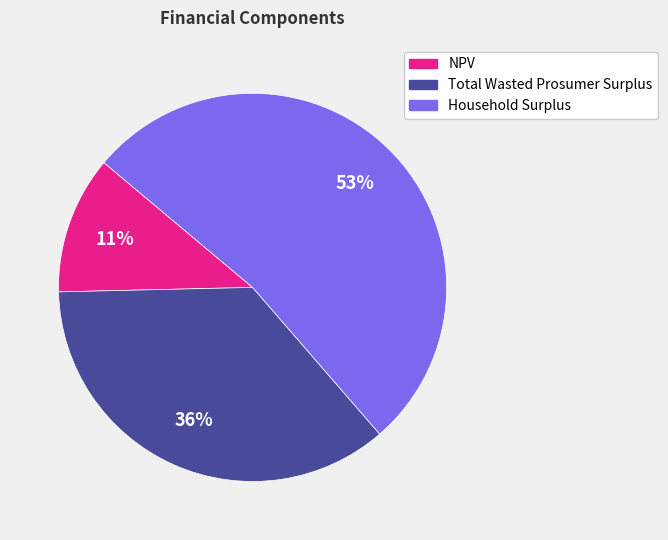

To the nearest percent, what portion does Total Wasted Prosumer Surplus represent?

36%